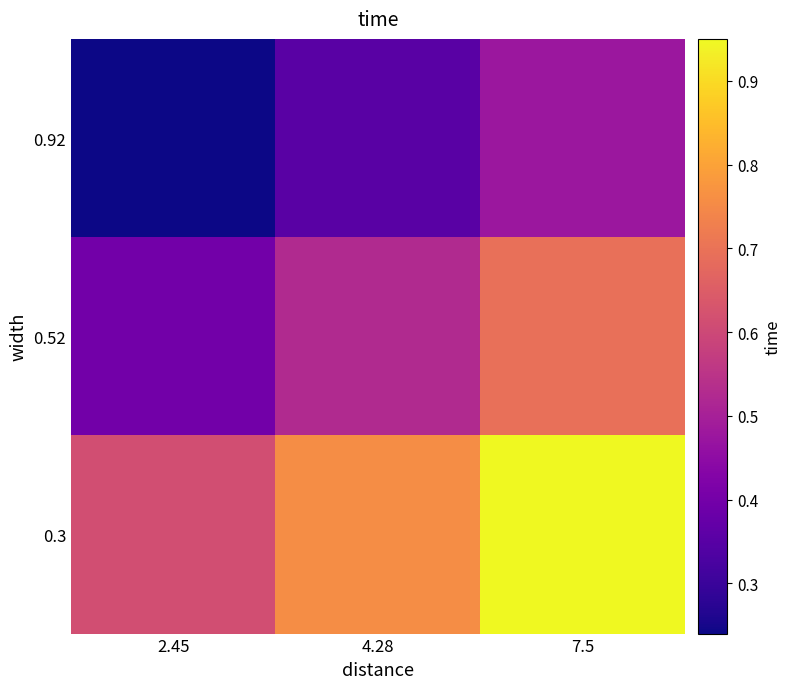

Rank the series by their maximum value, from lowest to highest.

0.92, 0.52, 0.3